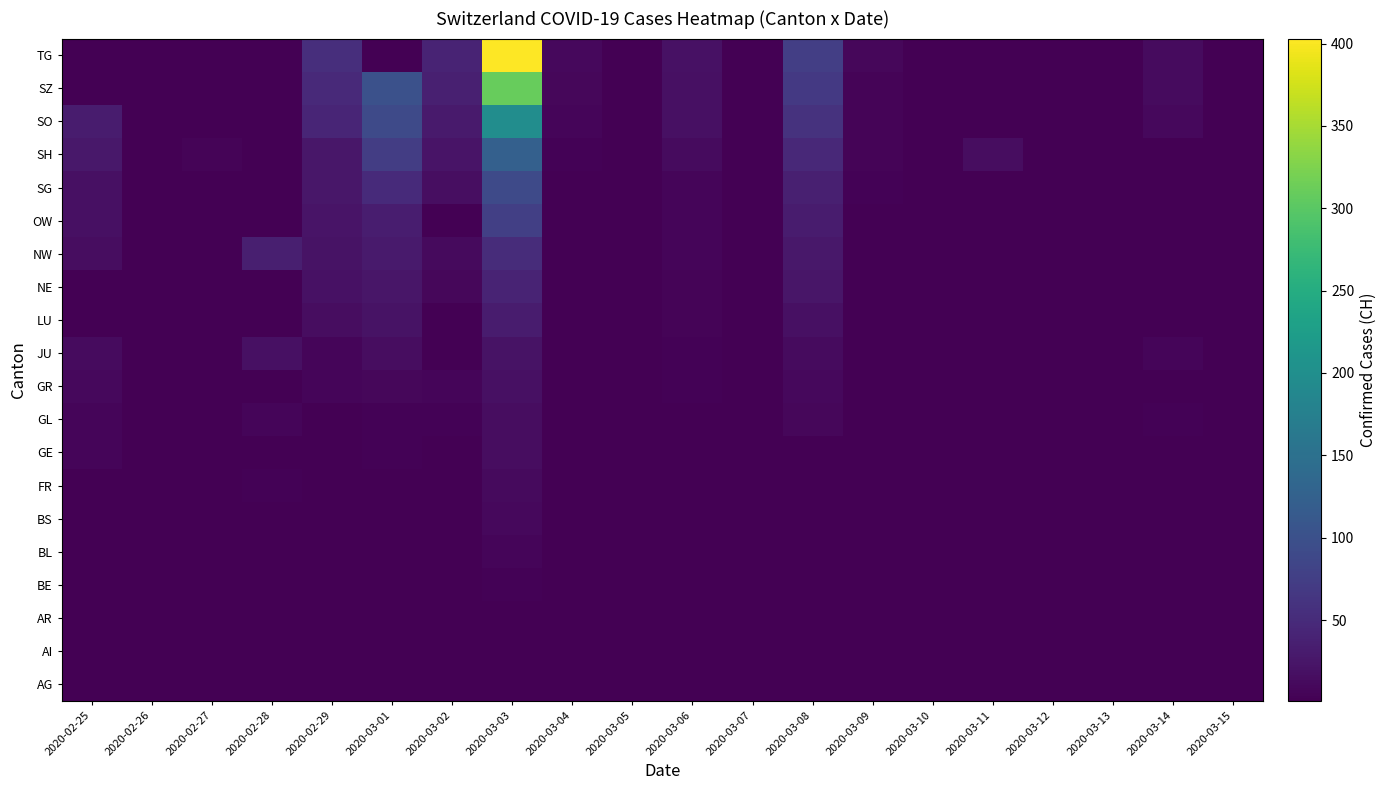

At which category is the sum across all series the highest?

2020-03-03